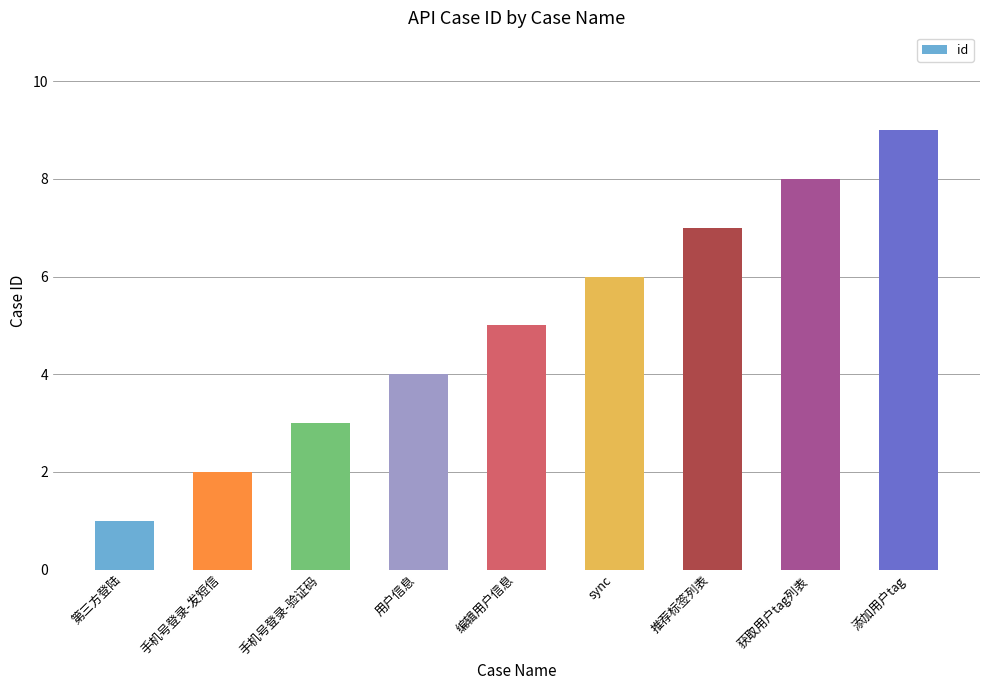

Reading right to left, transcribe all the data shown in this chart.

添加用户tag=9	获取用户tag列表=8	推荐标签列表=7	sync=6	编辑用户信息=5	用户信息=4	手机号登录-验证码=3	手机号登录-发短信=2	第三方登陆=1